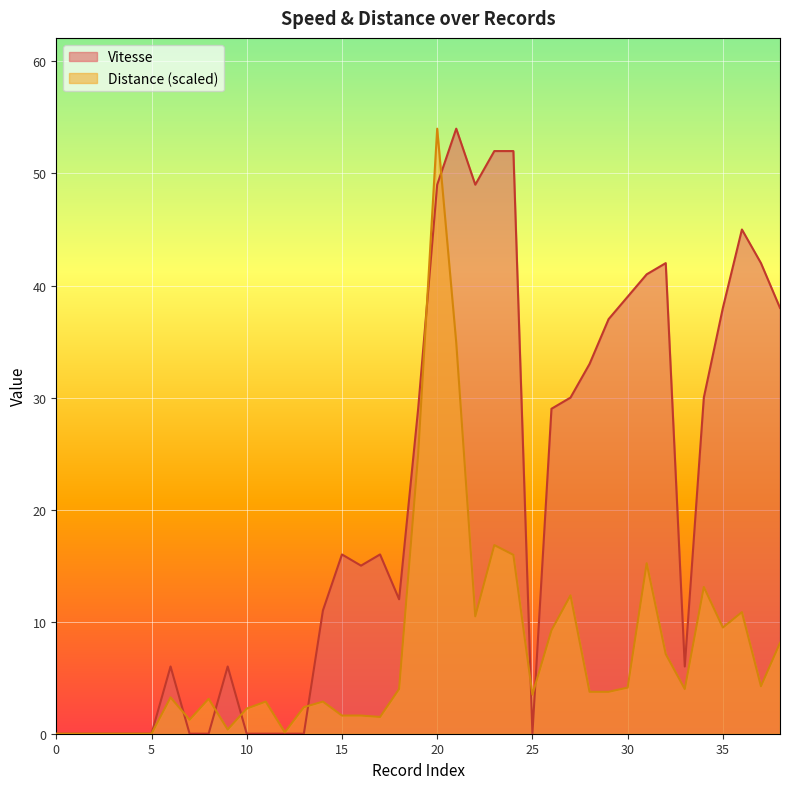

How many interior local valleys does the Distance series have?

9